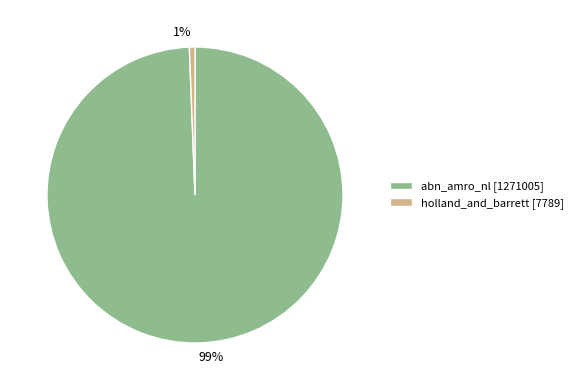

Is it true that 99% is 89% of the pie?

False